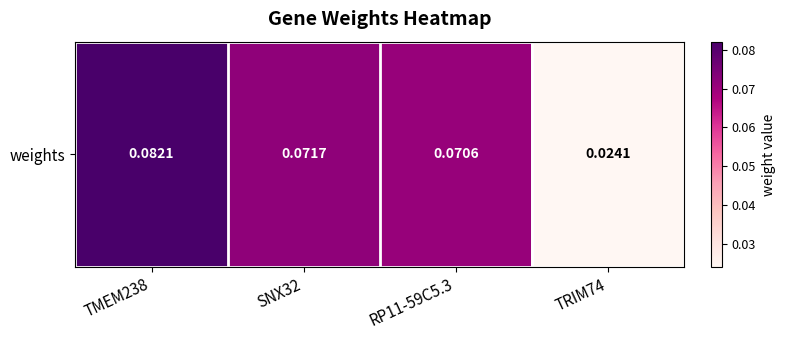

Reading left to right, list all the values displayed in this chart.

0.1	0.1	0.1	0.0